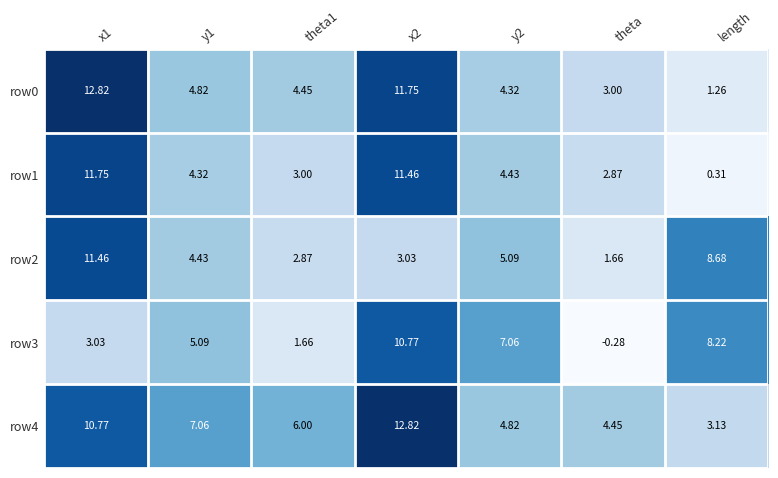

How many data points in row2 are above 4?

4